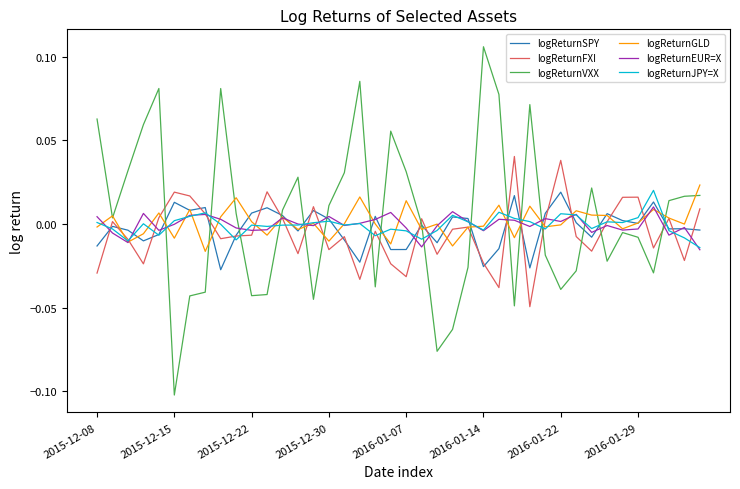

Which series has the widest spread of values?

logReturnVXX